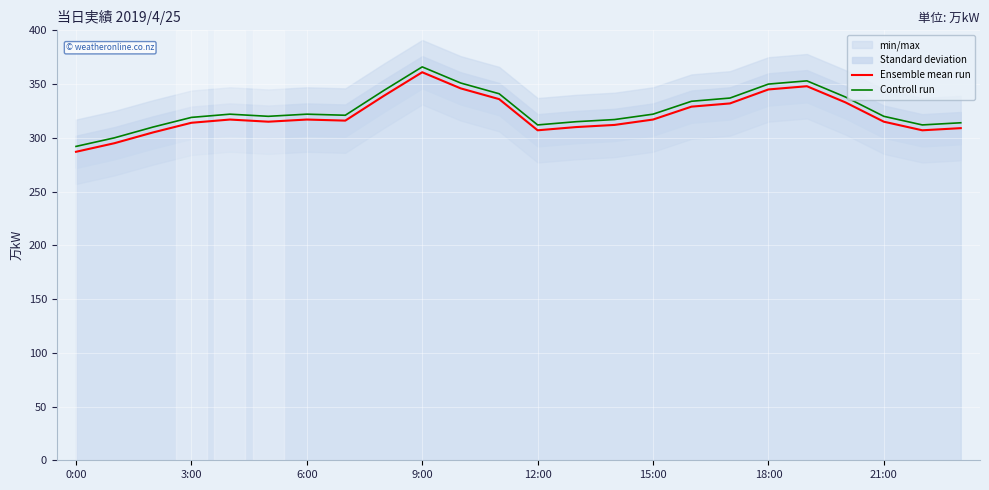

Which series has the largest total across all categories?

Controll run